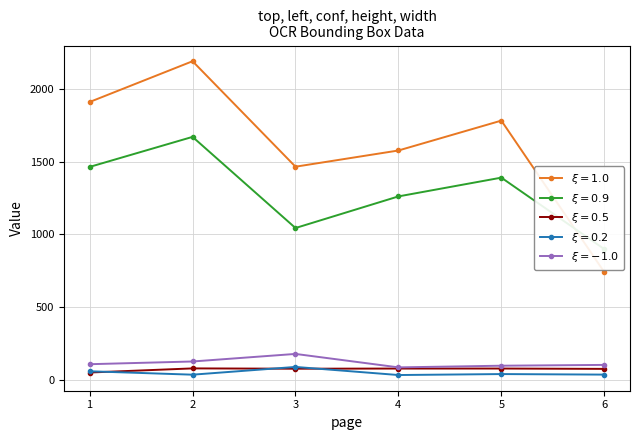

List the series in order of their peak value, lowest first.

conf, height, width, left, top